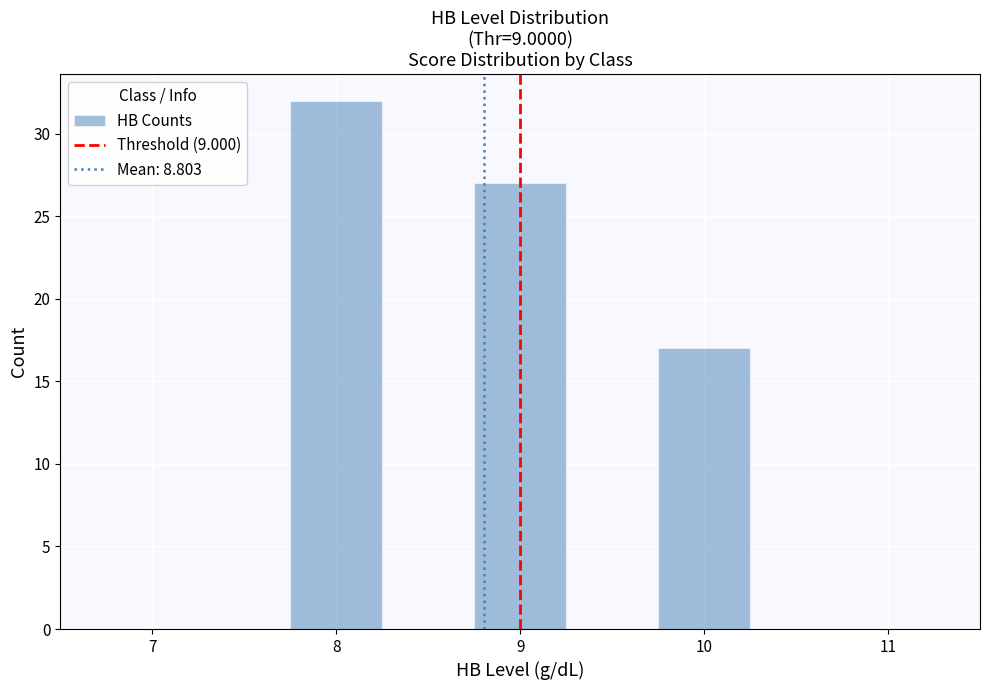

Reading left to right, list every bar in this chart as the range it spans on the x-axis followed by its height. Neither the bar edges nor the heights are printed on the chart, so give them approximately, as read against the axes.

6.75 to 7.25: 0
7.25 to 7.75: 0
7.75 to 8.25: 32
8.25 to 8.75: 0
8.75 to 9.25: 27
9.25 to 9.75: 0
9.75 to 10.25: 17
10.25 to 10.75: 0
10.75 to 11.25: 0